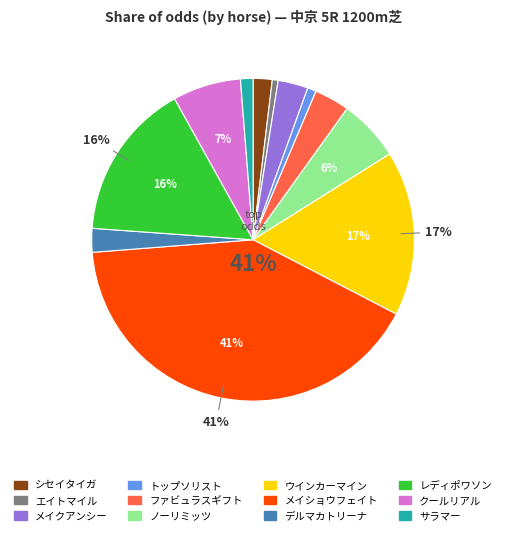

Which slice is the largest?

メイショウフェイト